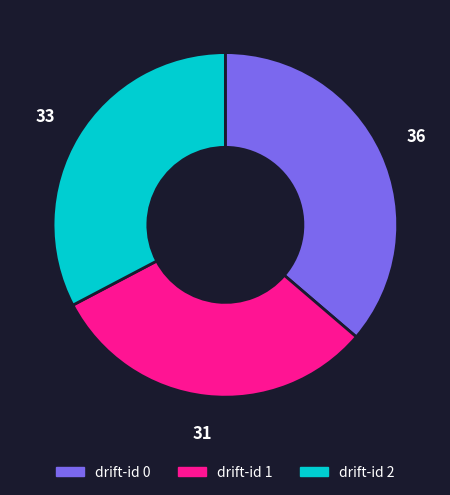

Count the number of slices in the pie.

3